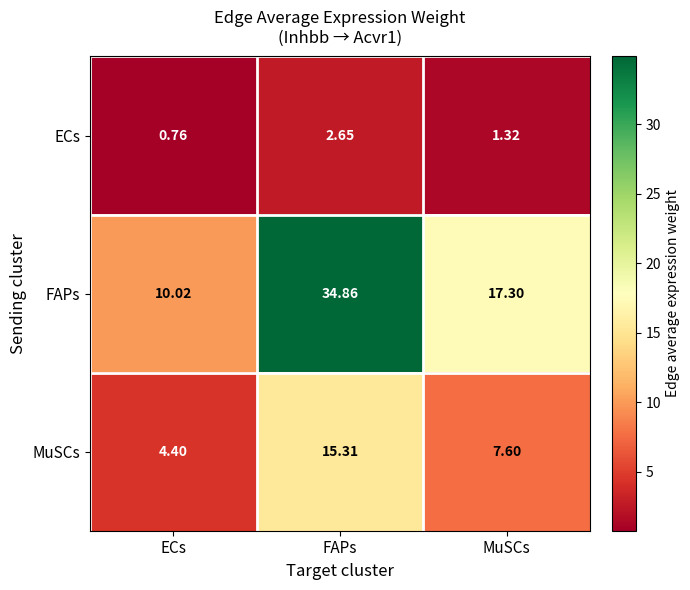

At which category is the sum across all series the highest?

FAPs